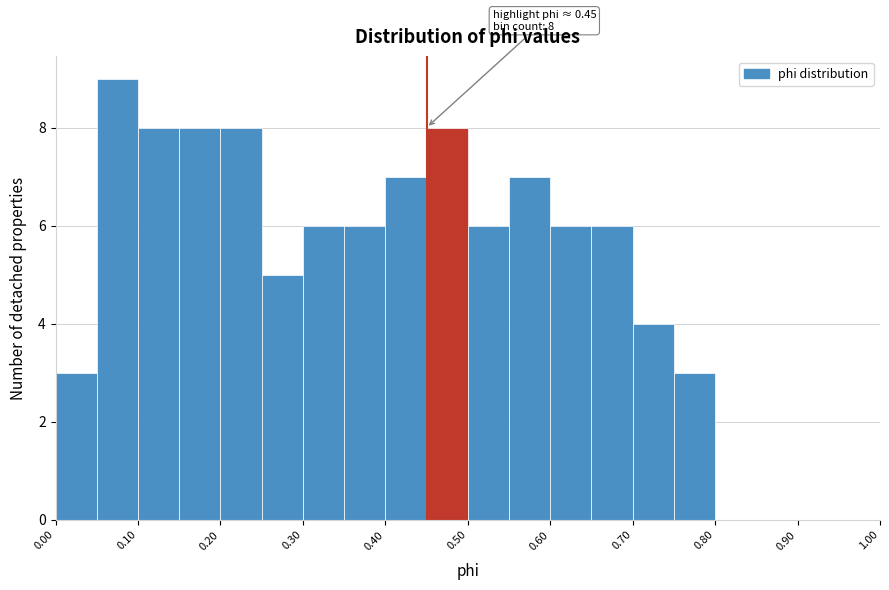

Which range on the x-axis has the tallest bar?

0.05 to 0.10